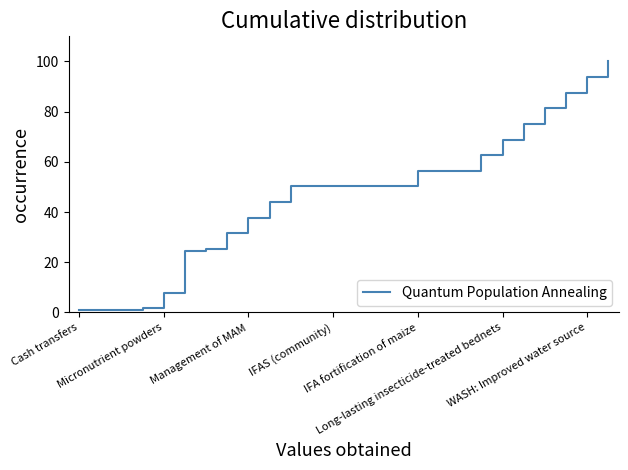

What is the difference between the maximum and minimum values?

99.2